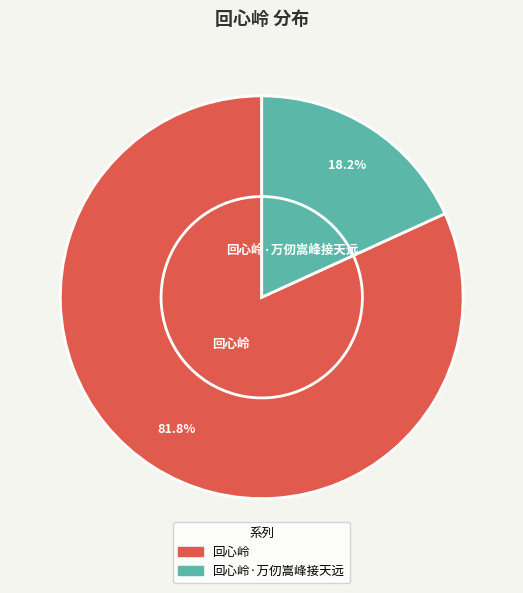

True or false: 回心岭·万仞嵩峰接天远 accounts for 6% of the total.

False